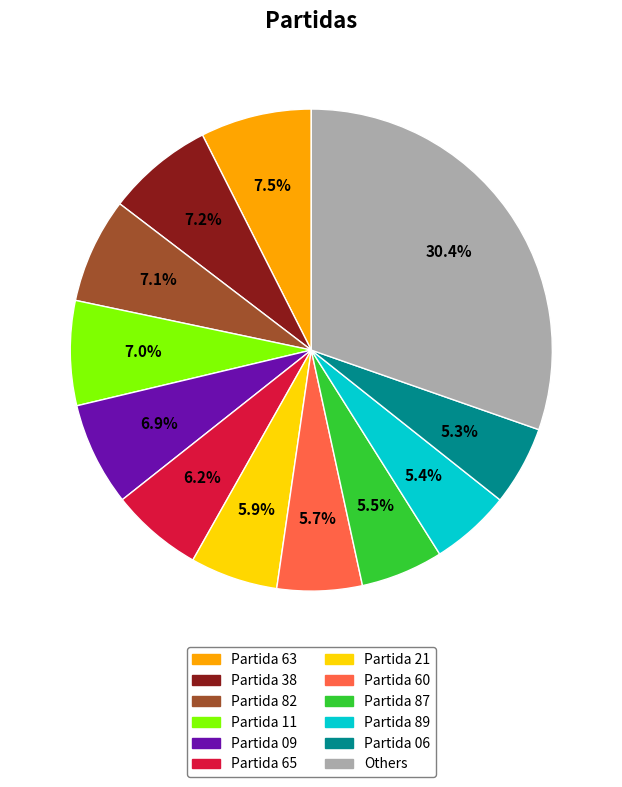

Does any single category account for the majority?

No